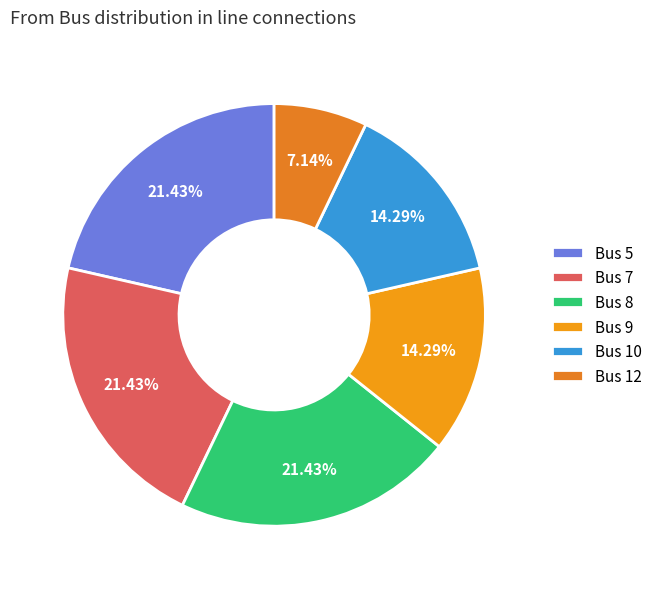

Approximately how many times larger is the value at Bus 8 compared to Bus 7?

1.0